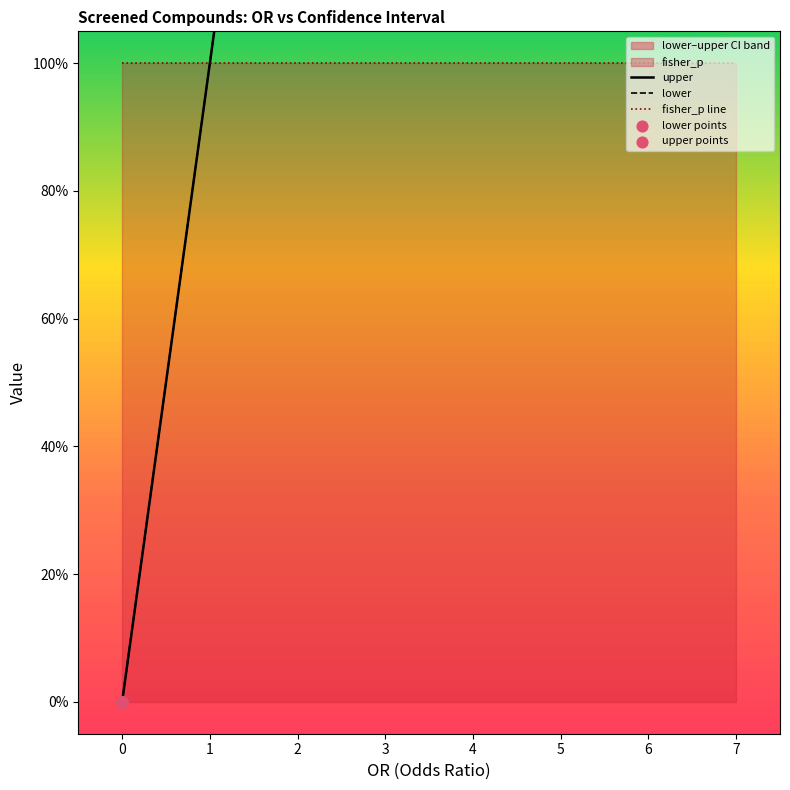

Which series has the largest total across all categories?

fisher_p line